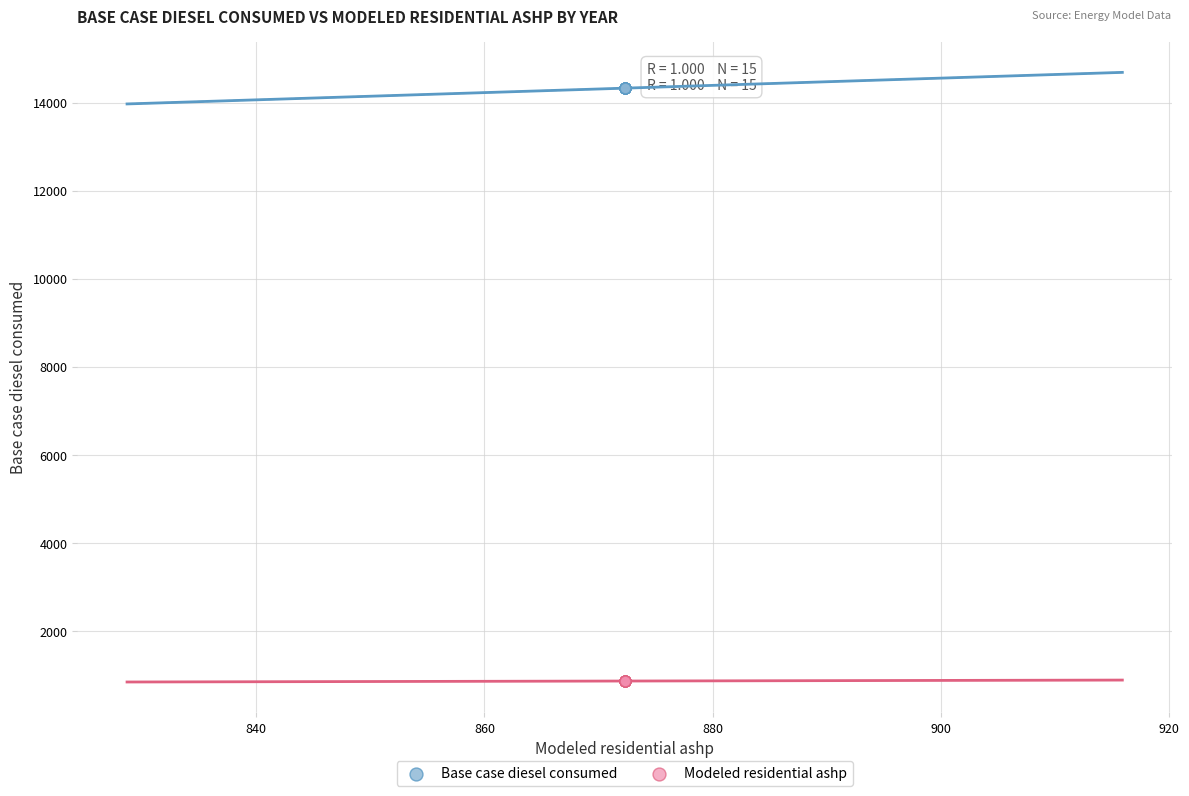

Which series reaches the minimum Y coordinate?

Modeled residential ashp